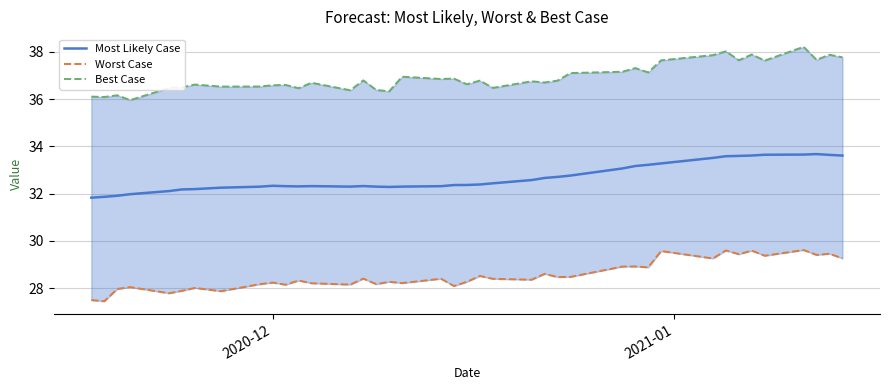

True or false: Best Case and Worst Case cross at least once.

False